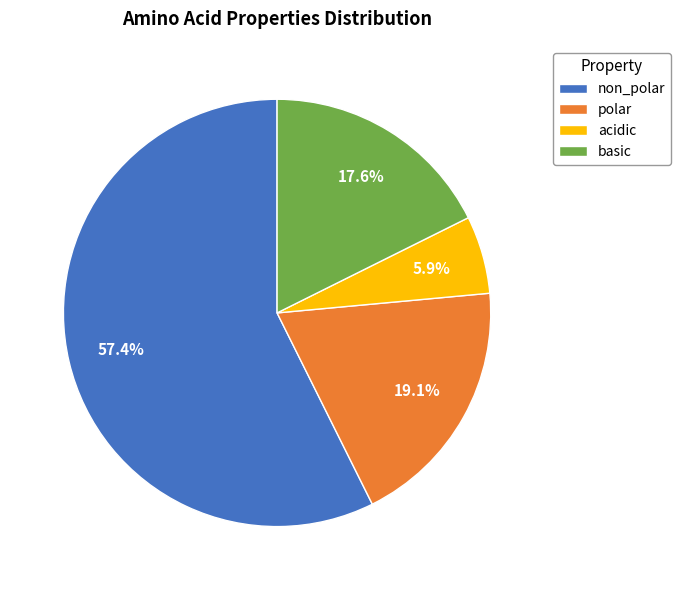

To the nearest percent, what is the difference between the basic and polar slice percentages?

1%